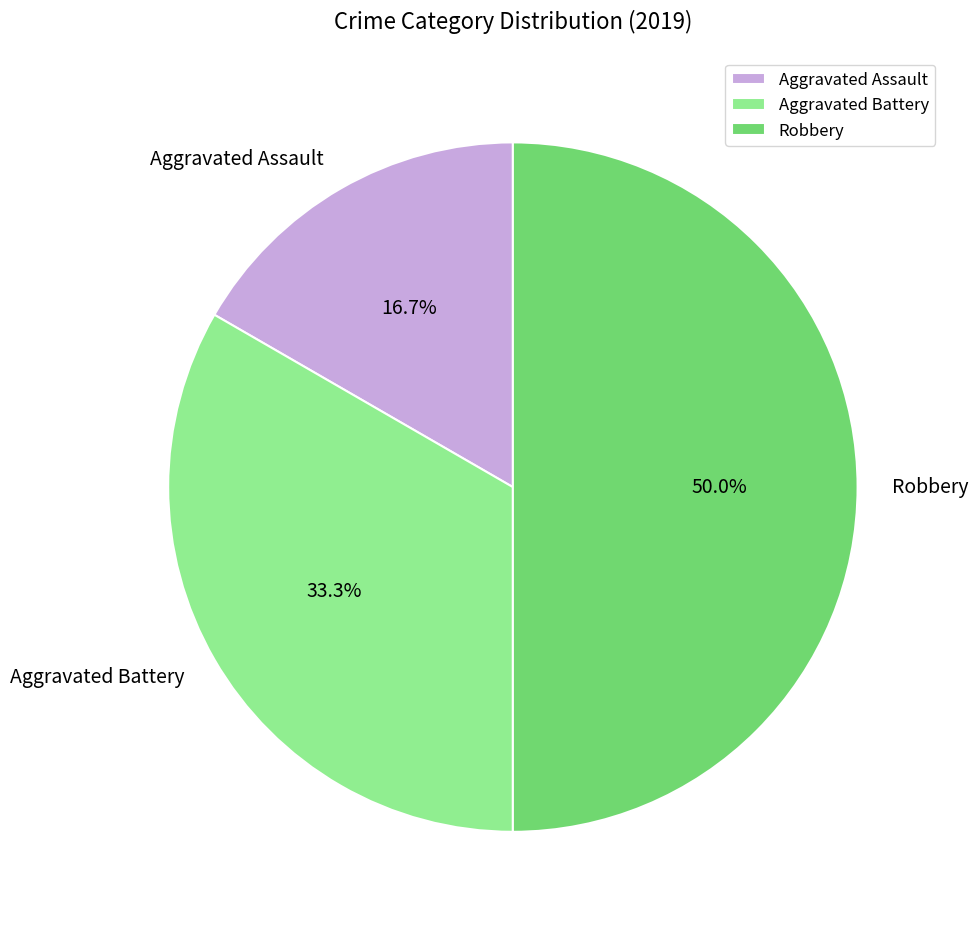

What is the largest slice in the pie chart?

Robbery